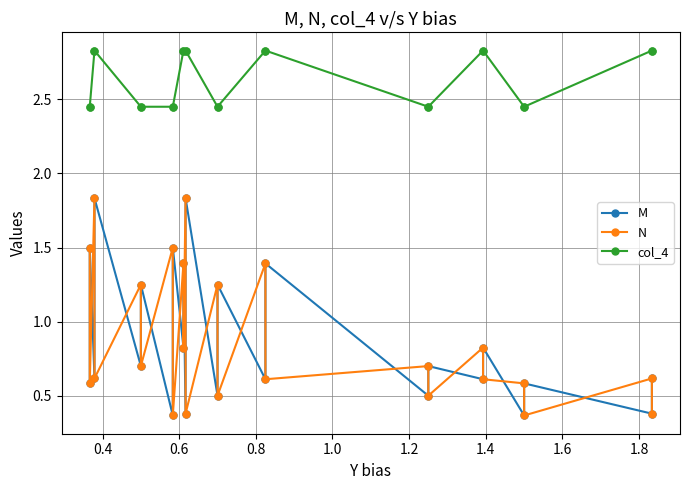

What is the minimum value shown in the chart?

0.4